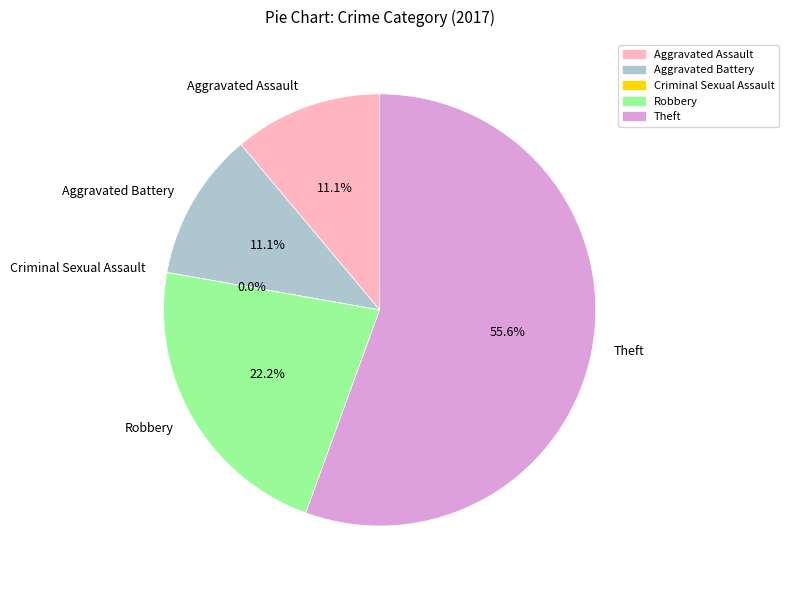

True or false: Theft accounts for 56% of the total.

True